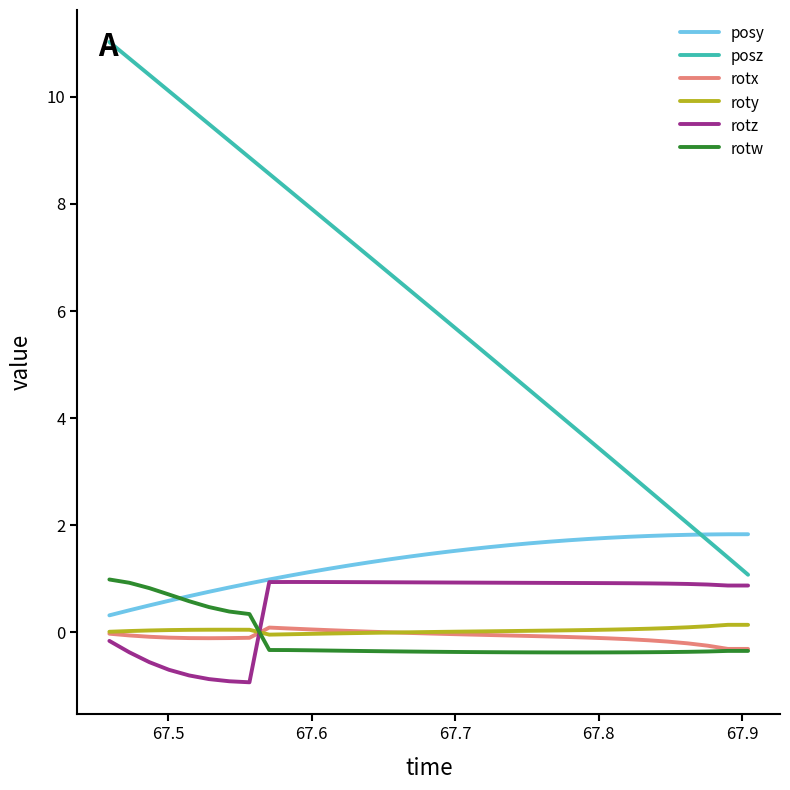

Which series has the largest range (max minus min)?

posz